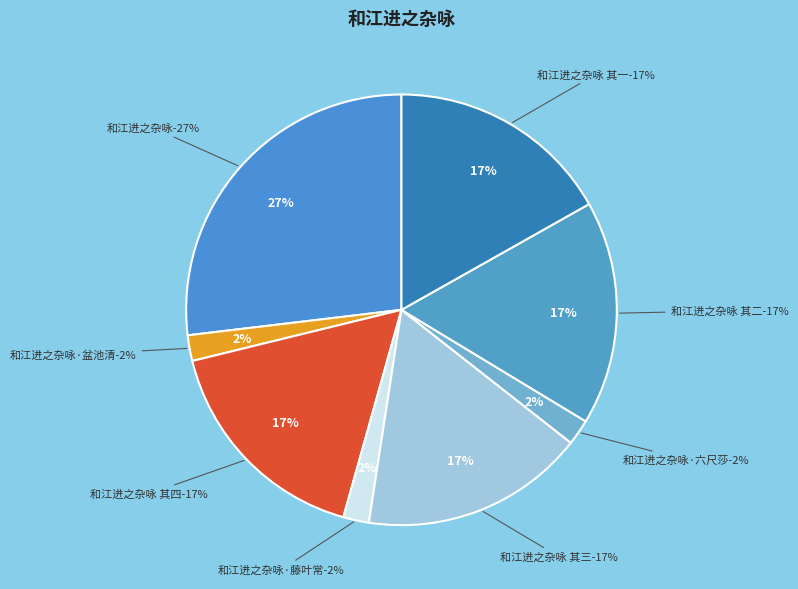

True or false: 和江进之杂咏 其四 accounts for 17% of the total.

True